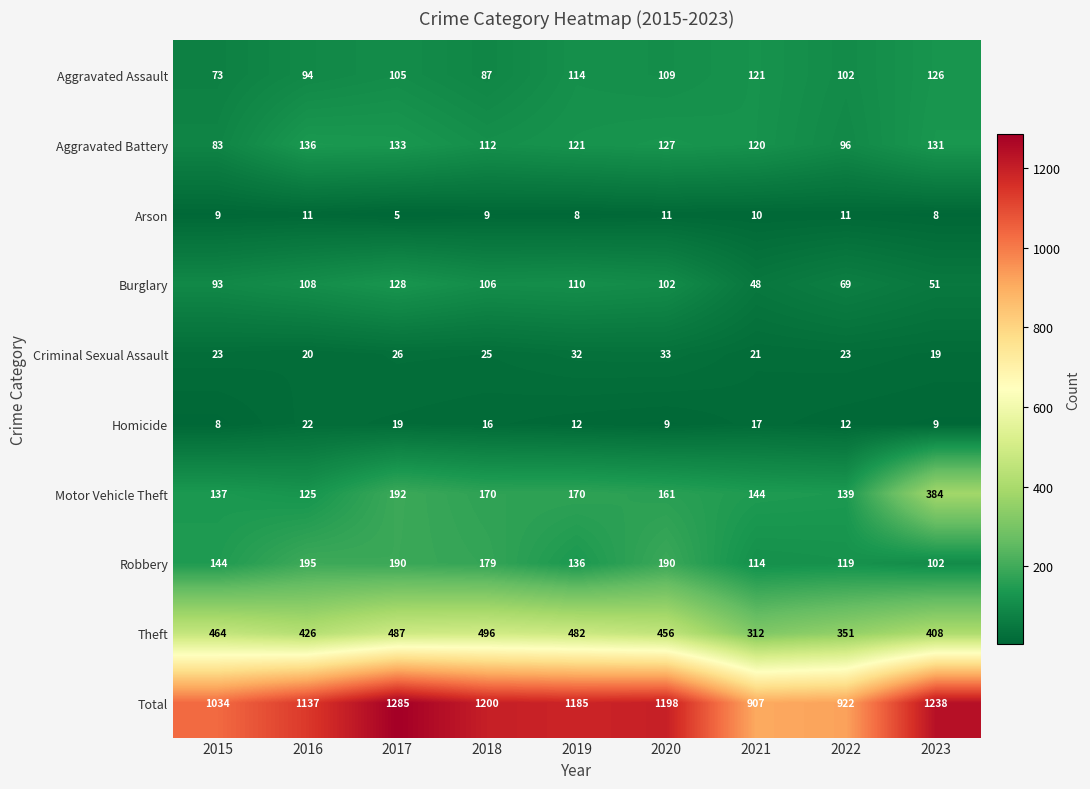

What is the difference between the Aggravated Battery values at 2022 and 2019?

25